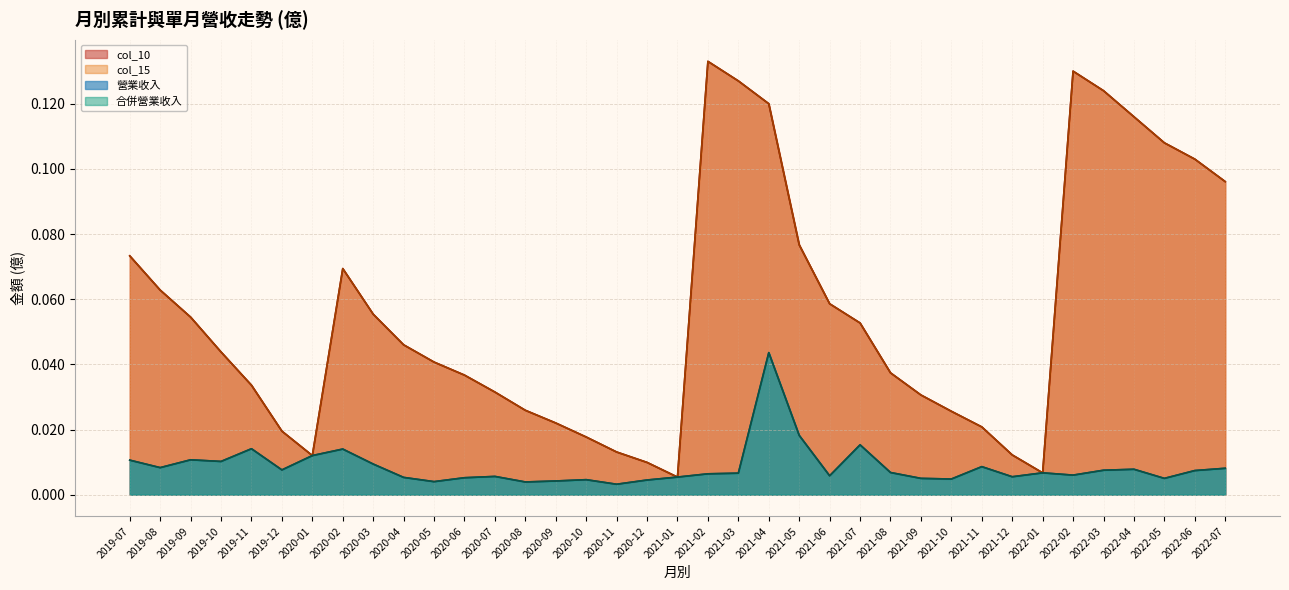

List the labels in order of col_10 value, largest first.

2021-02, 2022-02, 2021-03, 2022-03, 2021-04, 2022-04, 2022-05, 2022-06, 2022-07, 2021-05, 2019-07, 2020-02, 2019-08, 2021-06, 2020-03, 2019-09, 2021-07, 2020-04, 2019-10, 2020-05, 2021-08, 2020-06, 2019-11, 2020-07, 2021-09, 2020-08, 2021-10, 2020-09, 2021-11, 2019-12, 2020-10, 2020-11, 2021-12, 2020-01, 2020-12, 2022-01, 2021-01